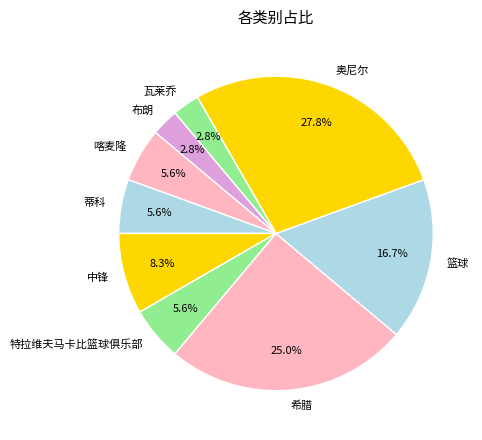

True or false: 特拉维夫马卡比篮球俱乐部 accounts for 1% of the total.

False